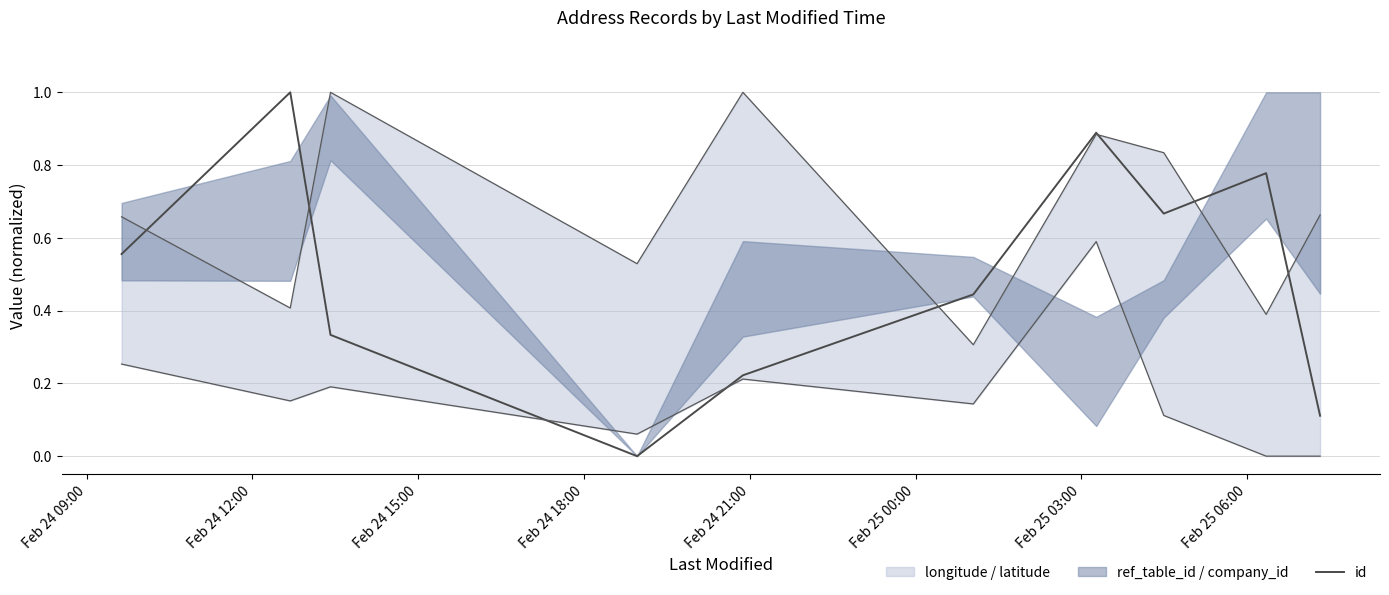

What is the average value?

0.5